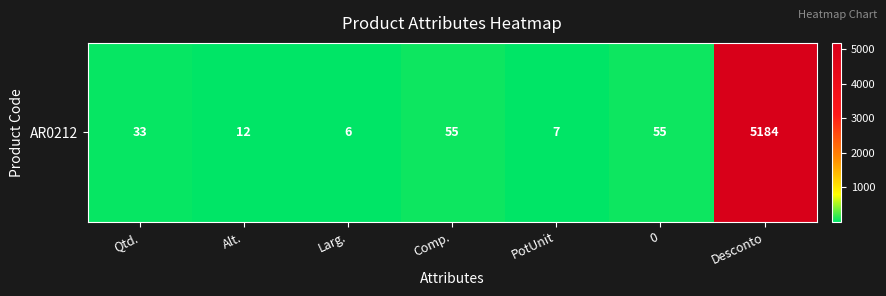

Where is the data nearest to the value 2595?

Comp.